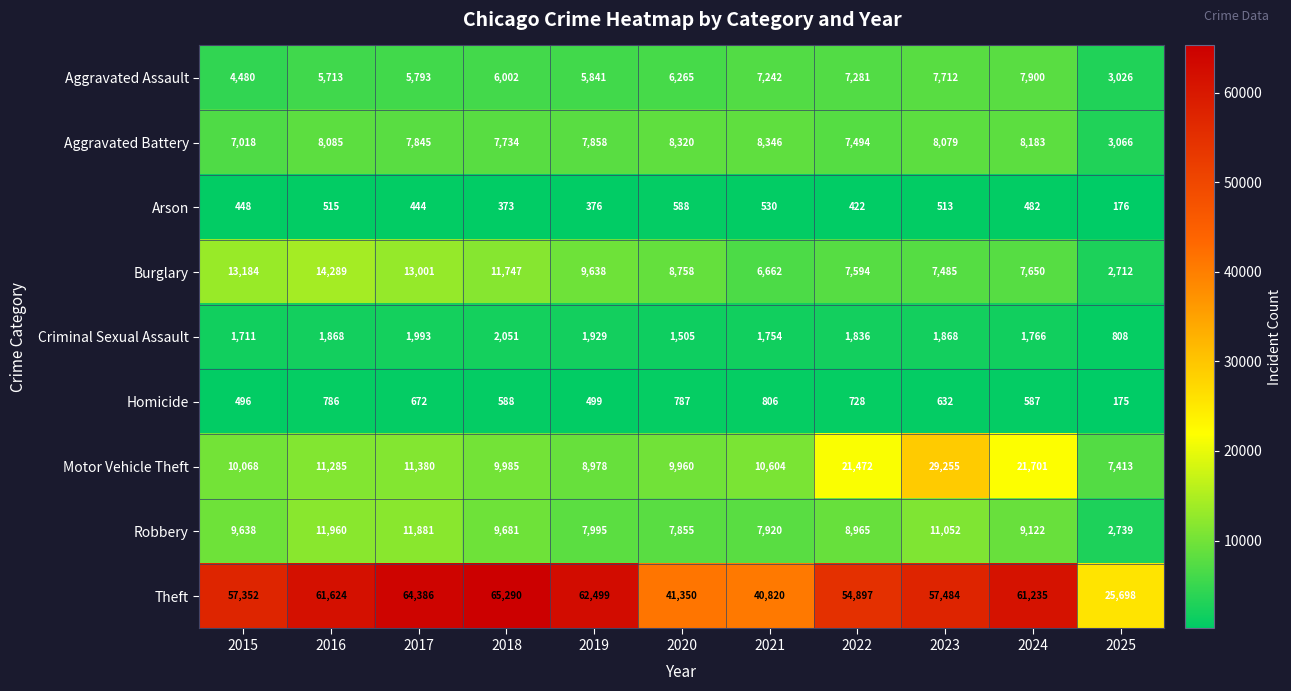

The value of Arson at 2018 is 373. True or false?

True